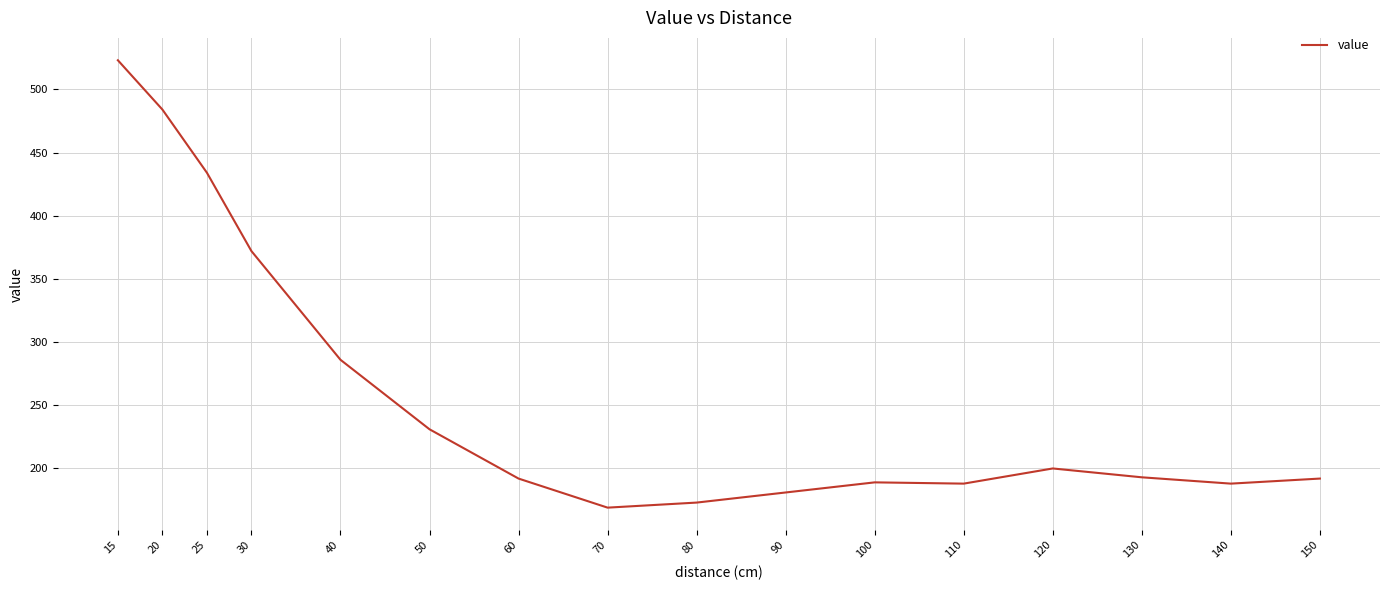

The value at 15 is 275. True or false?

False